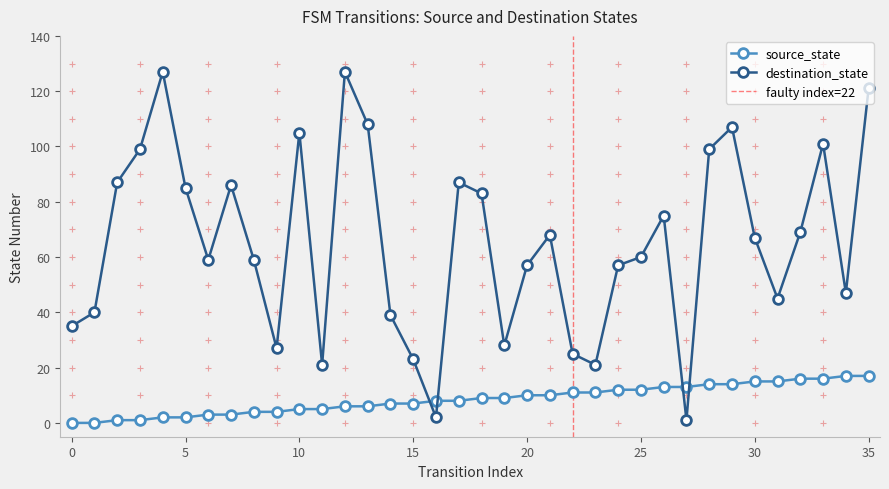

True or false: source_state has a value of 4 at 6.

False